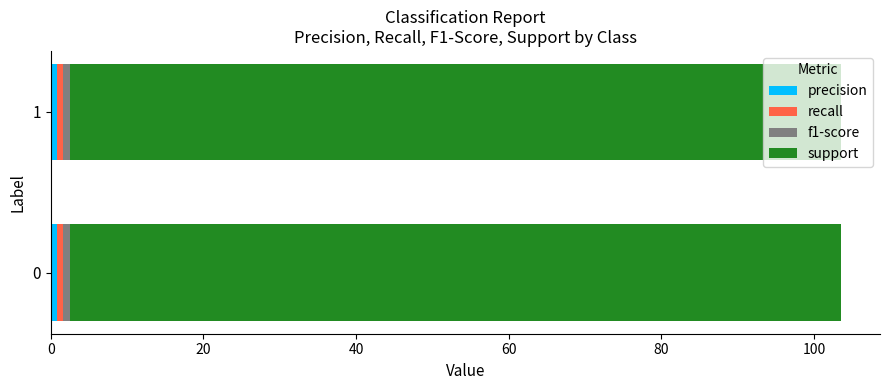

Reading right to left, extract all data points from this chart.

precision: 1=0.8	0=0.8
recall: 1=0.8	0=0.8
f1-score: 1=0.8	0=0.8
support: 1=101.0	0=101.0